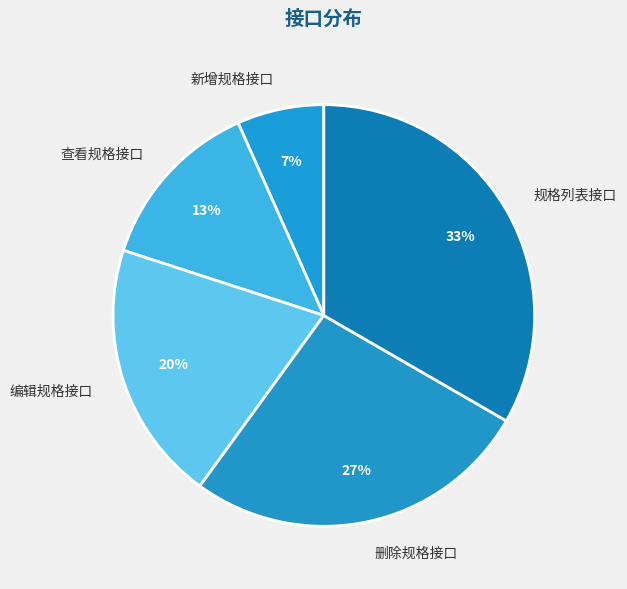

How many slices are in this pie chart?

5